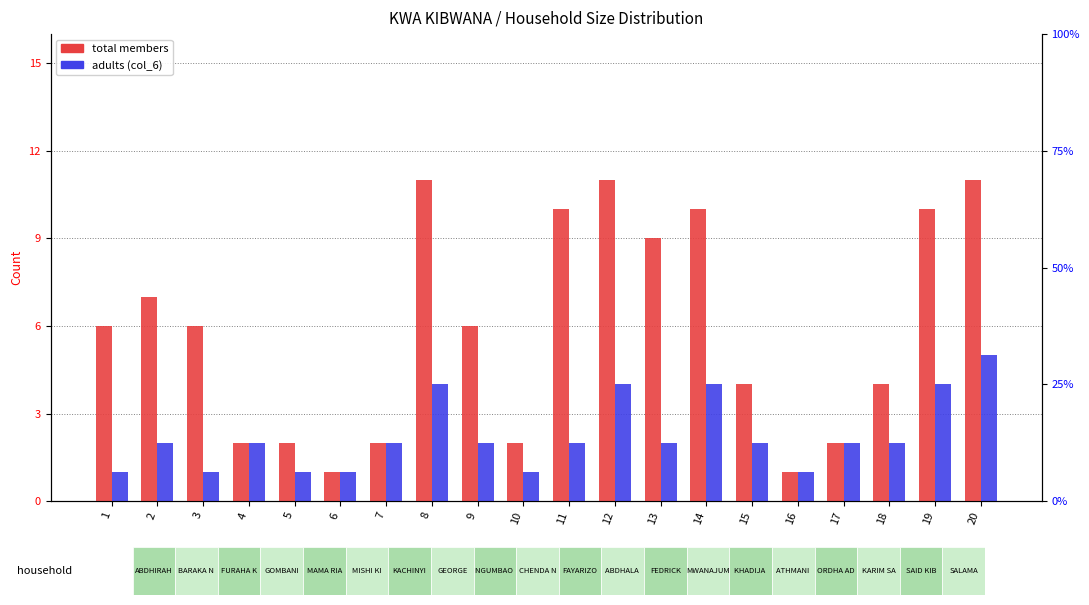

What is the difference between the maximum and minimum values in the adults (col_6) series?

4